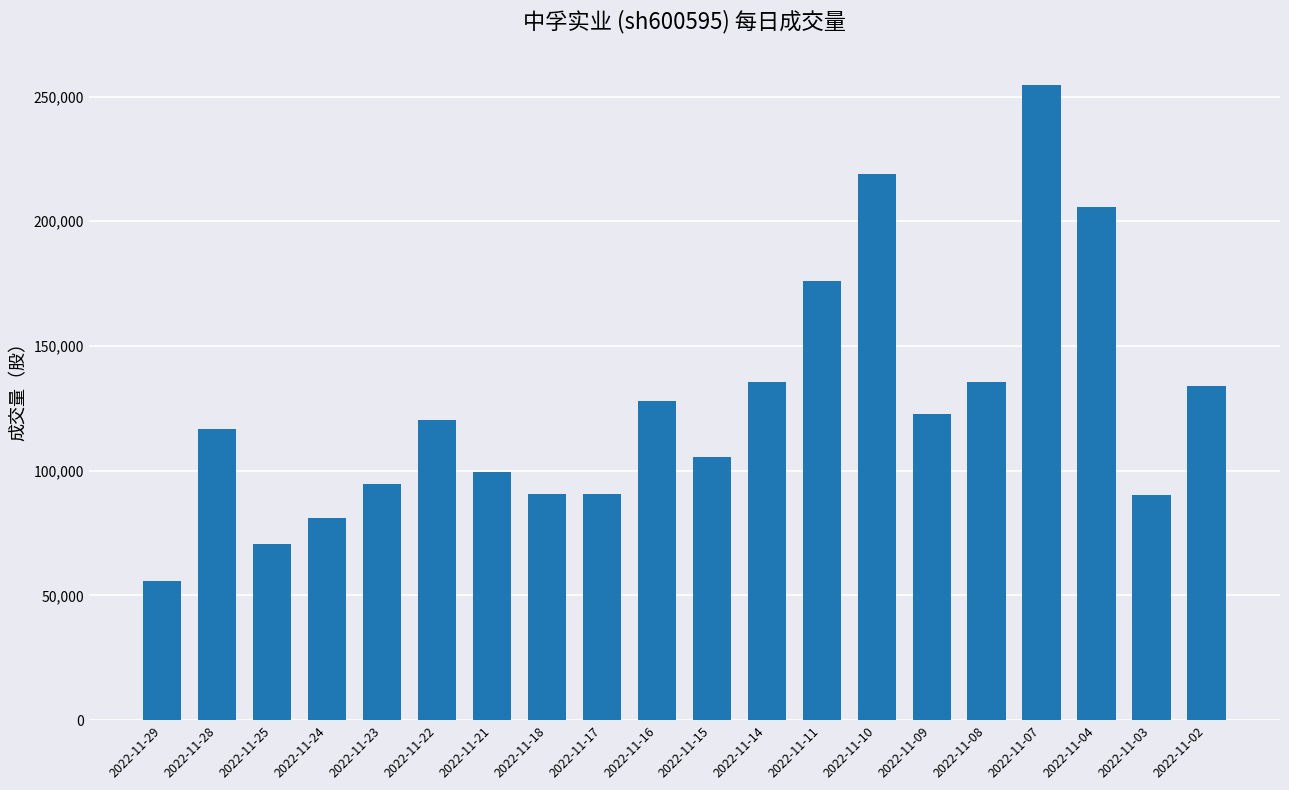

What is the difference between the values at 2022-11-18 and 2022-11-22?

29918